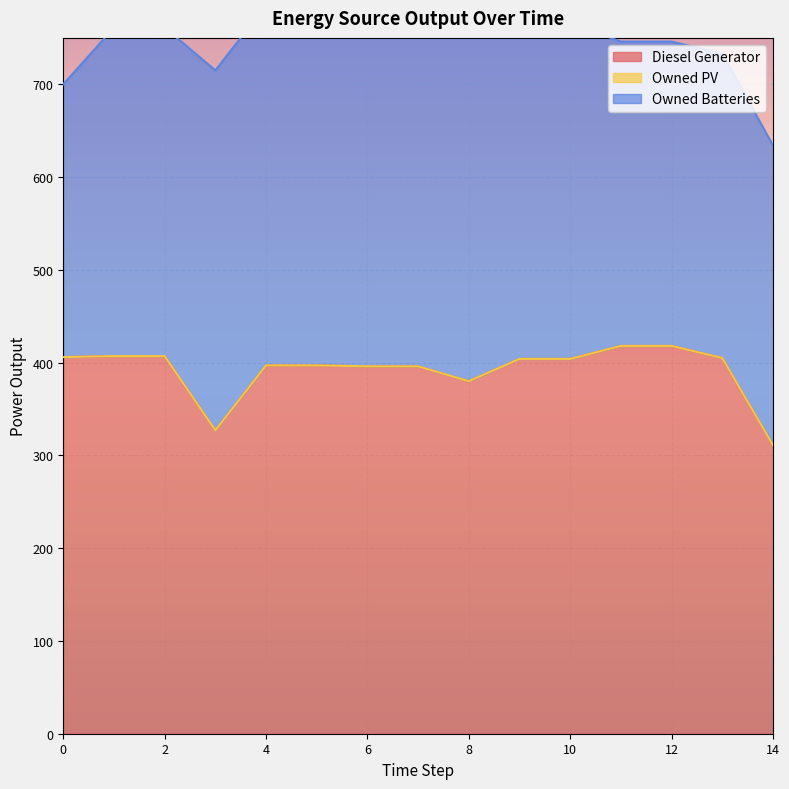

At how many categories does at least one series exceed 174?

15